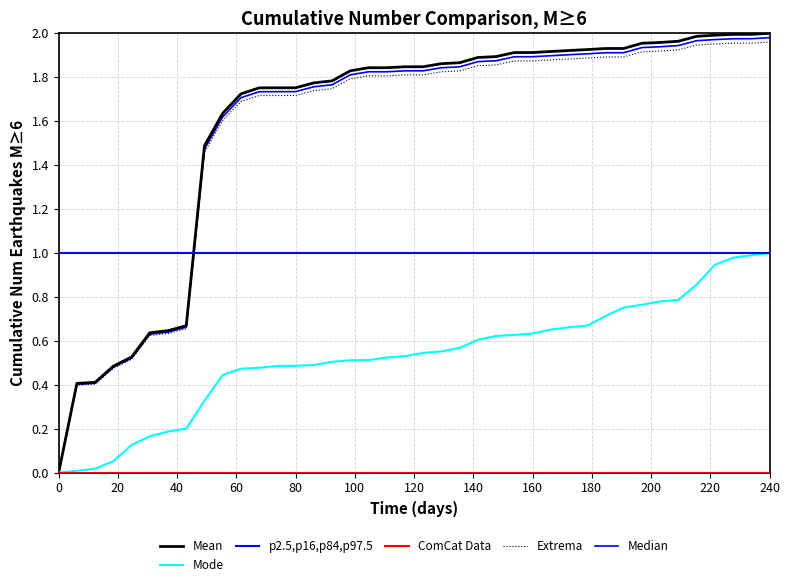

What is the value of the Extrema point at the 32nd from the left?

1.9